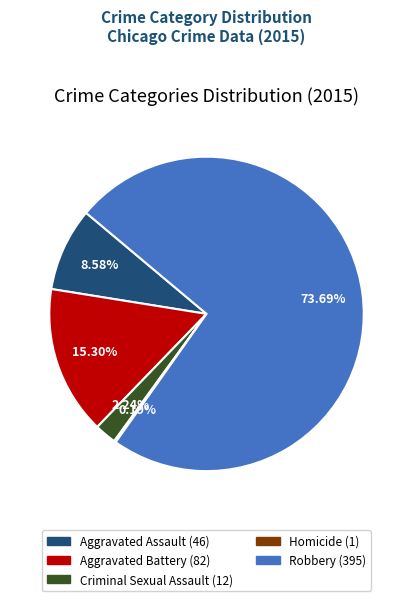

What is the largest slice in the pie chart?

Robbery